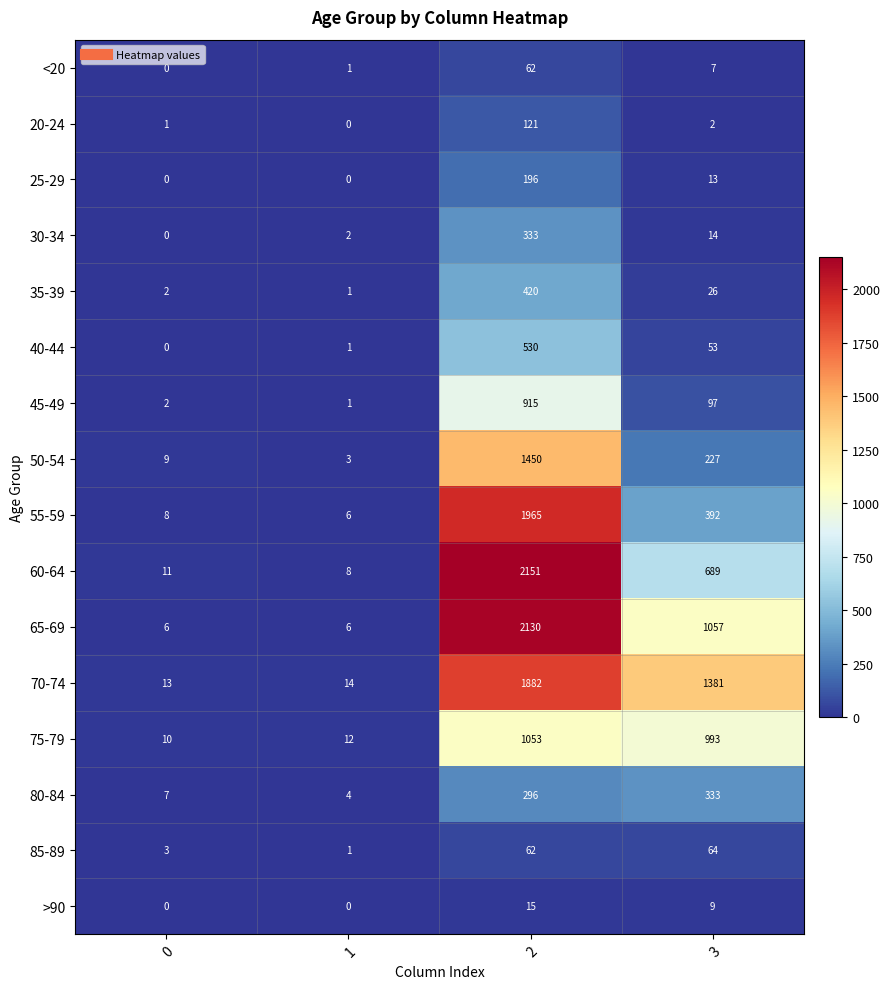

How many values in the 40-44 series are below 53?

2